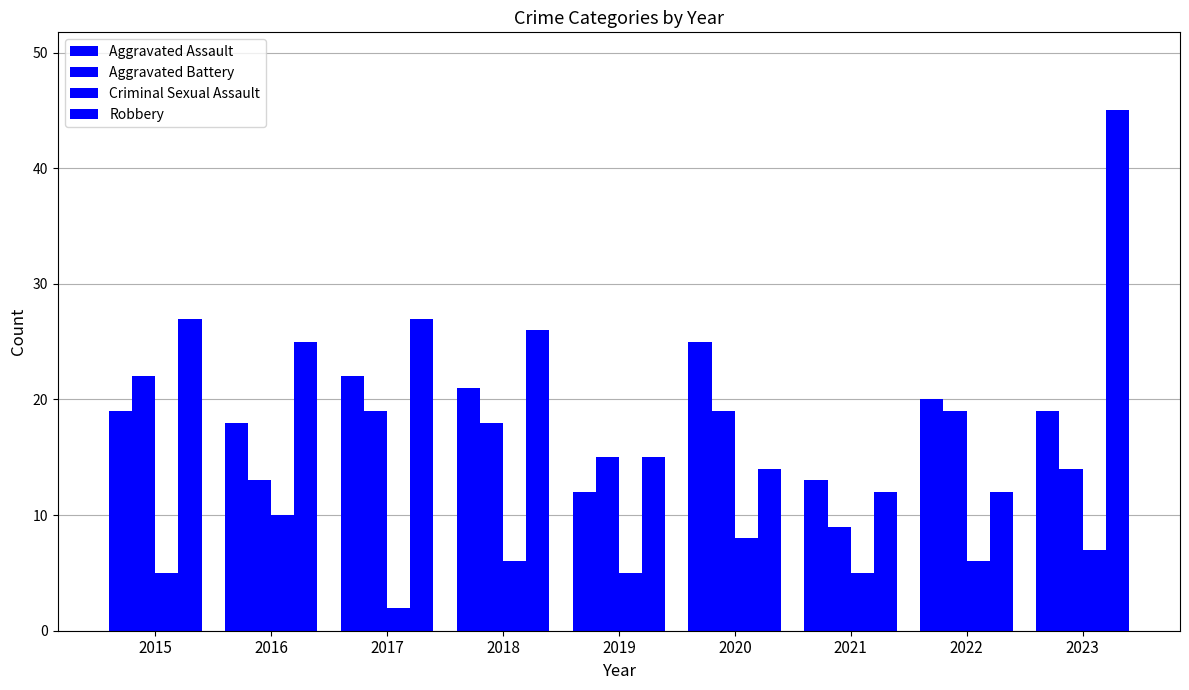

How many bars are there in total?

36